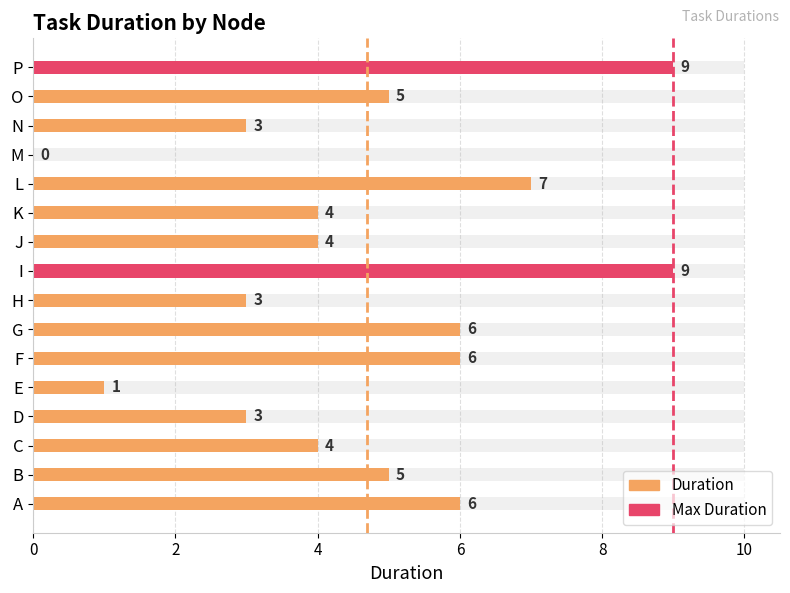

True or false: the data shows 2 at A.

False